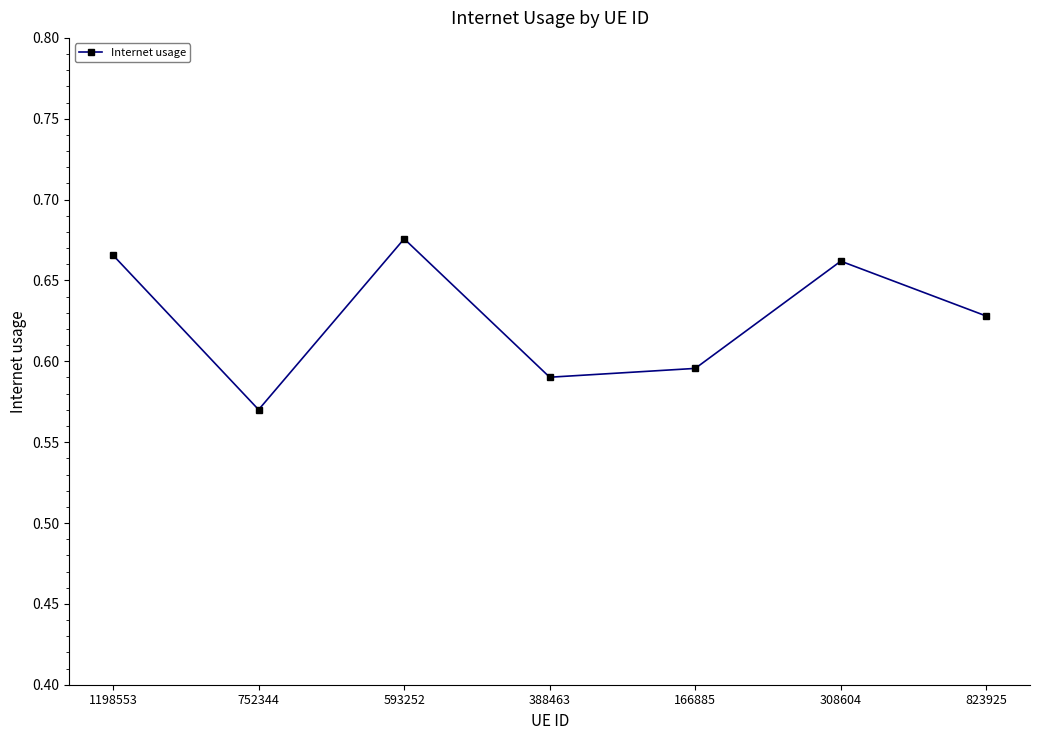

Where is the data nearest to the value 0?

752344